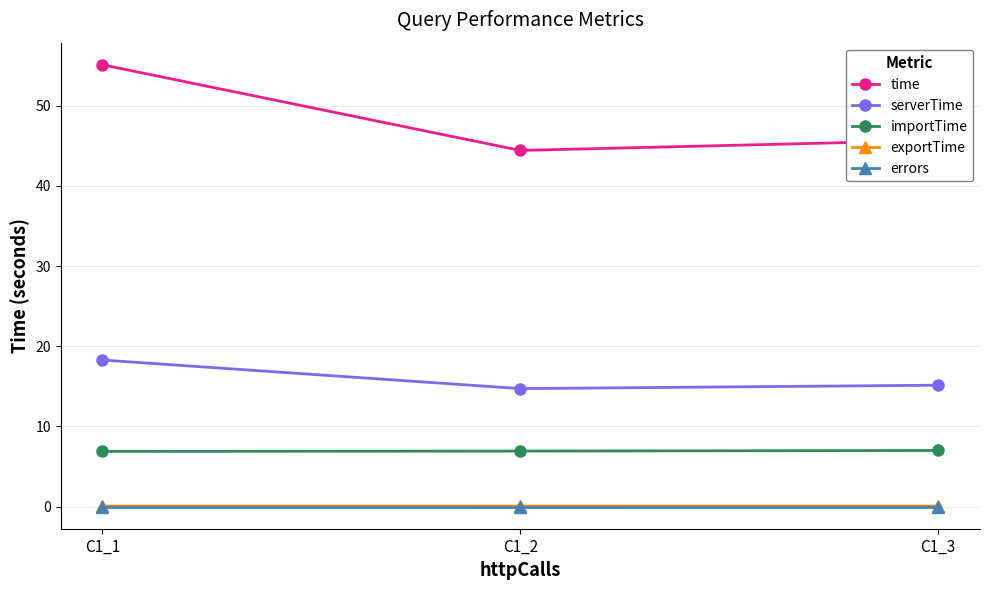

Which series has the largest total across all categories?

time